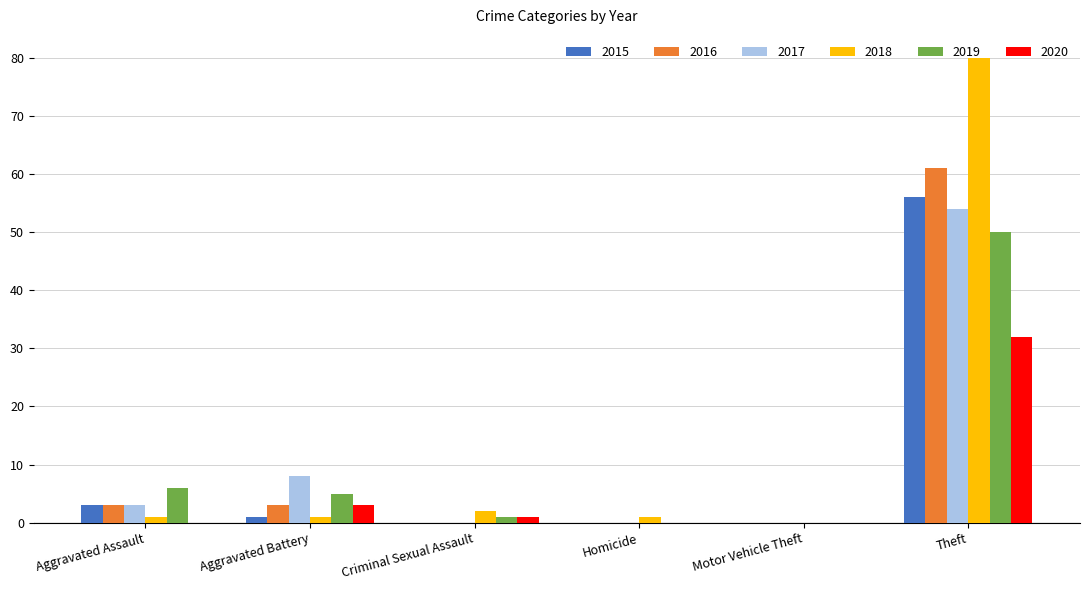

Between Motor Vehicle Theft and Theft, which series saw the biggest shift?

2018